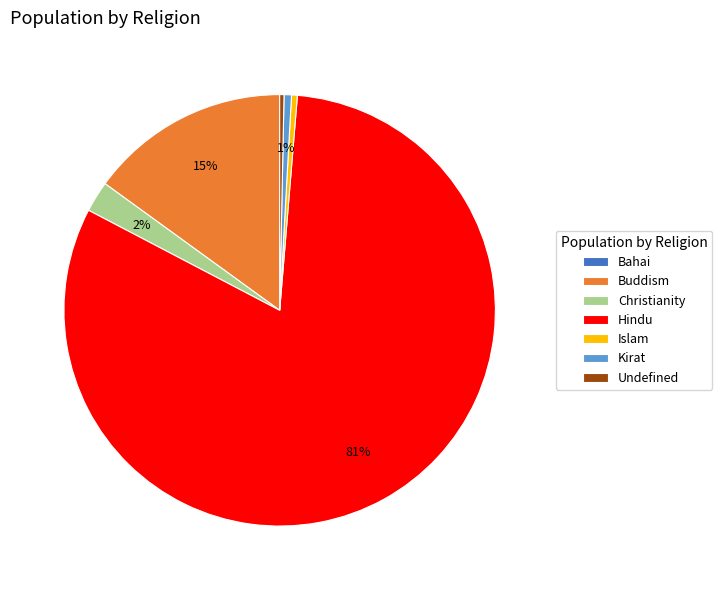

Which category has the biggest portion of the pie?

Hindu